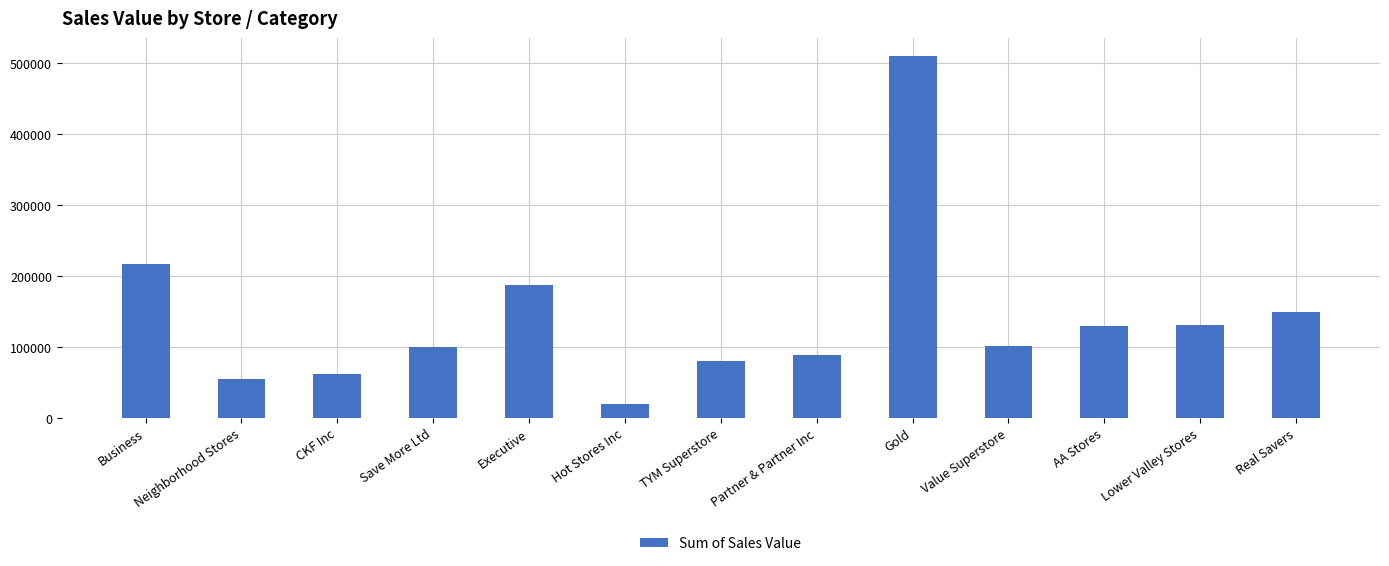

What is the label of the 3rd bar from the left?

CKF Inc